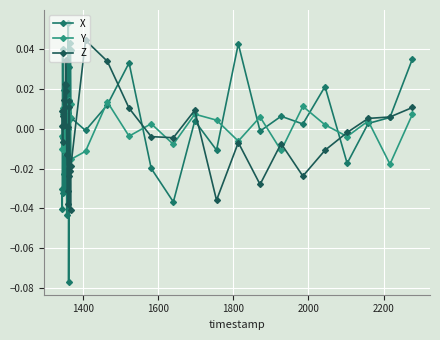

How many lines are shown in the chart?

3